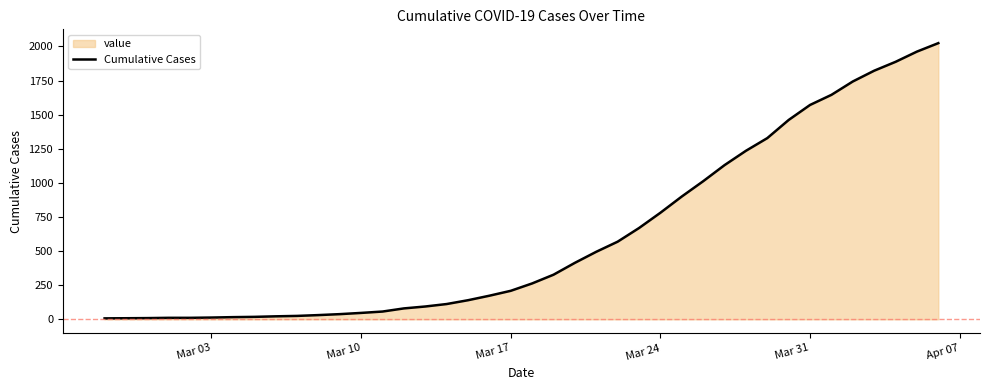

What is the smallest value displayed?

7